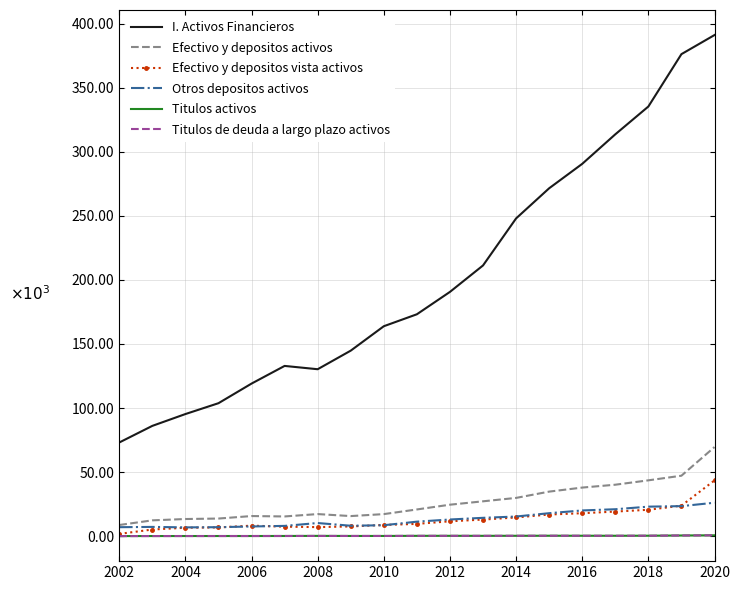

Reading left to right, what are all the values shown in this chart?

I. Activos Financieros: 73077	86056	95287	103762	119076	132870	130290	144802	163867	173199	190677	211321	248047	271585	290654	313711	335419	376325	391223
Efectivo y depositos activos: 8657	12290	13326	13696	15646	15332	17190	15625	17164	20791	24508	27158	29813	34725	37879	40114	43533	47147	69514
Efectivo y depositos vista activos: 1710	5124	6526	6754	8138	7373	6999	7546	8689	9524	11559	12899	14535	16848	17863	19149	20545	23762	43467
Otros depositos activos: 6947	7167	6800	6942	7509	7959	10192	8078	8475	11266	12949	14259	15278	17878	20017	20965	22988	23385	26048
Titulos activos: 2	33	45	55	58	80	168	92	101	199	219	198	237	282	270	255	303	481	611
Titulos de deuda a largo plazo activos: 0	22	39	42	49	72	107	90	96	177	195	194	226	269	257	246	296	474	608